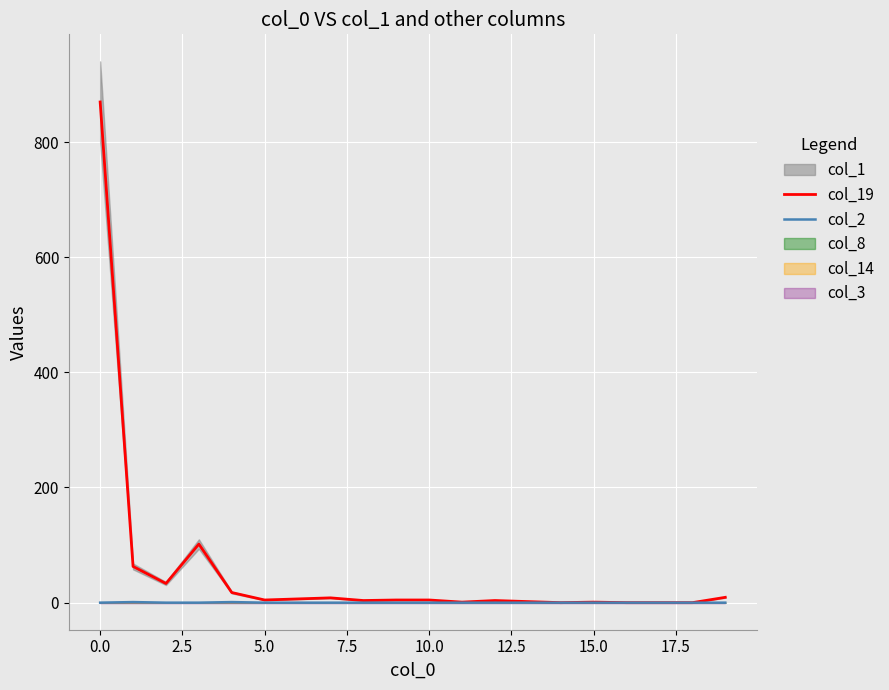

What is the difference between the maximum and minimum values in the col_2 series?

1.0